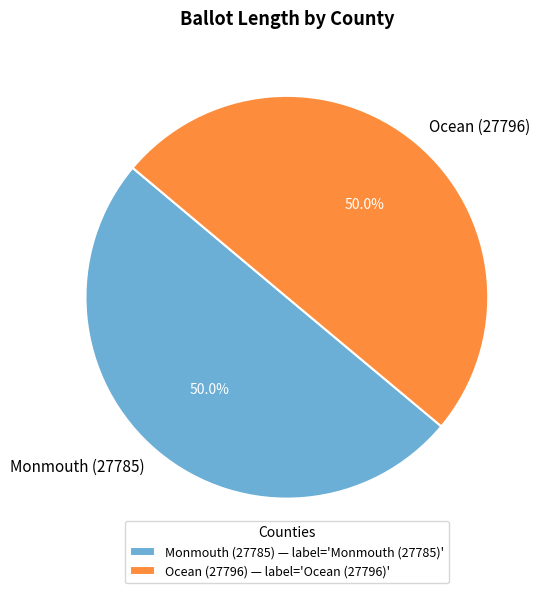

Approximately how many times larger is the value at Ocean (27796) compared to Monmouth (27785)?

1.0